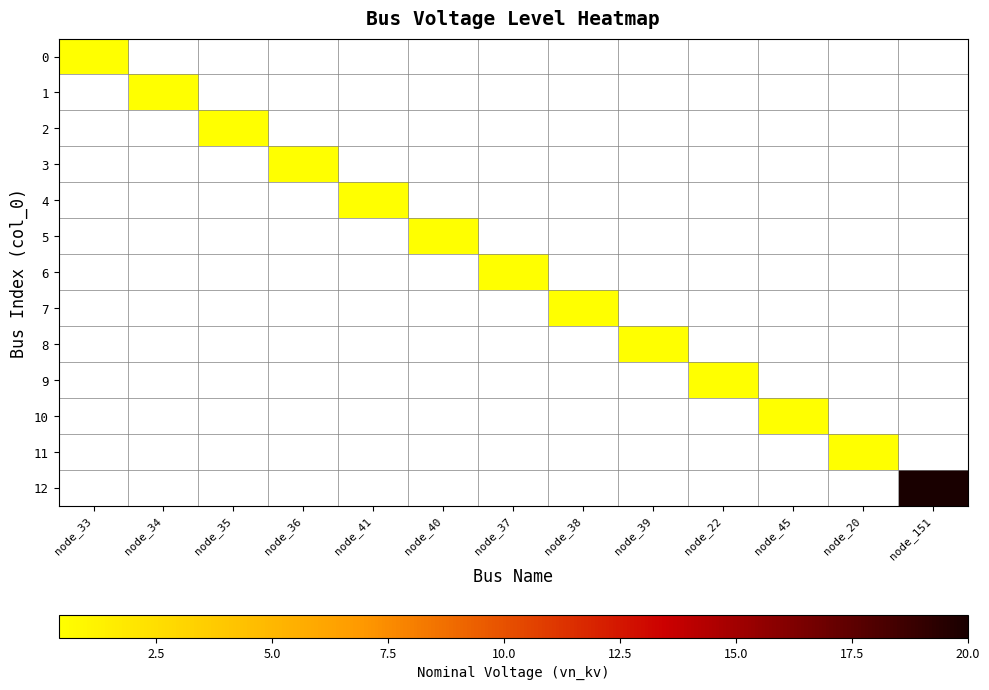

What is the minimum value shown in the chart?

0.4